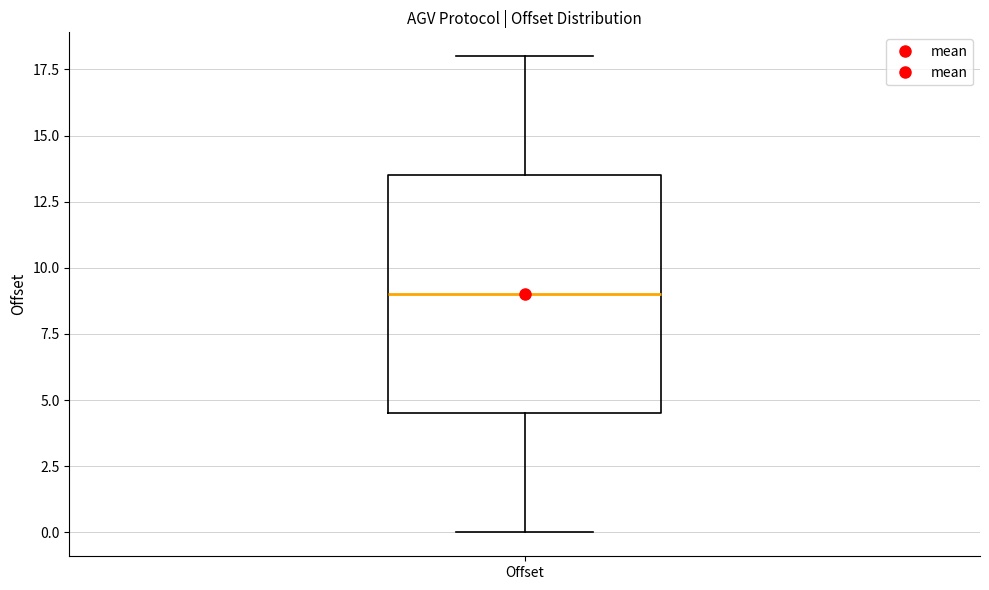

Read this box plot against the y-axis: the position of the median line, the range covered by the box, and the ends of both whiskers. The values are not printed on the chart, so give them approximately, as read against the axis.

median 9.0, box 4.5 to 13.5, whiskers 0.0 to 18.0